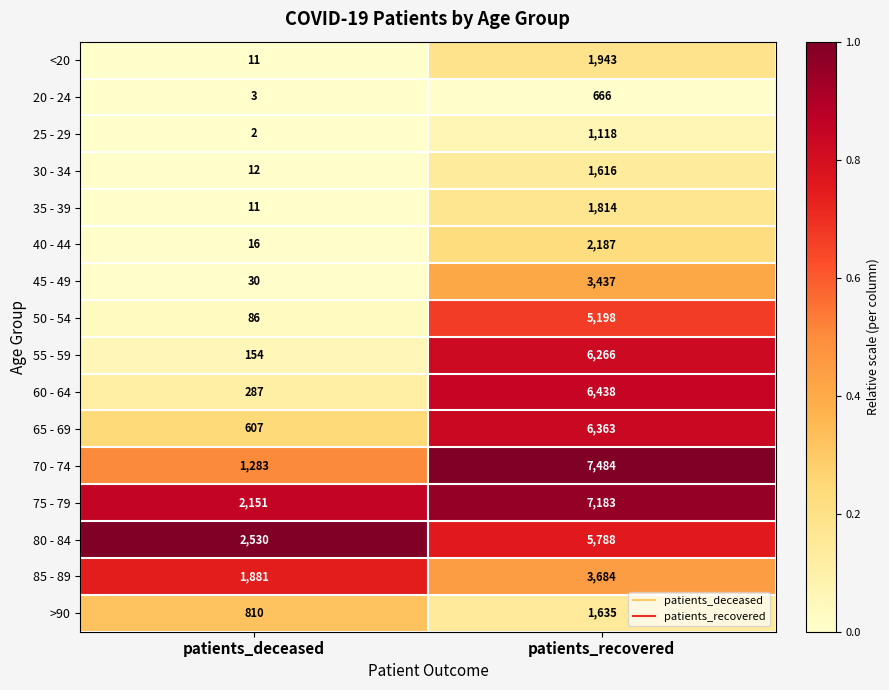

What is the difference between the maximum and minimum values in the >90 series?

825